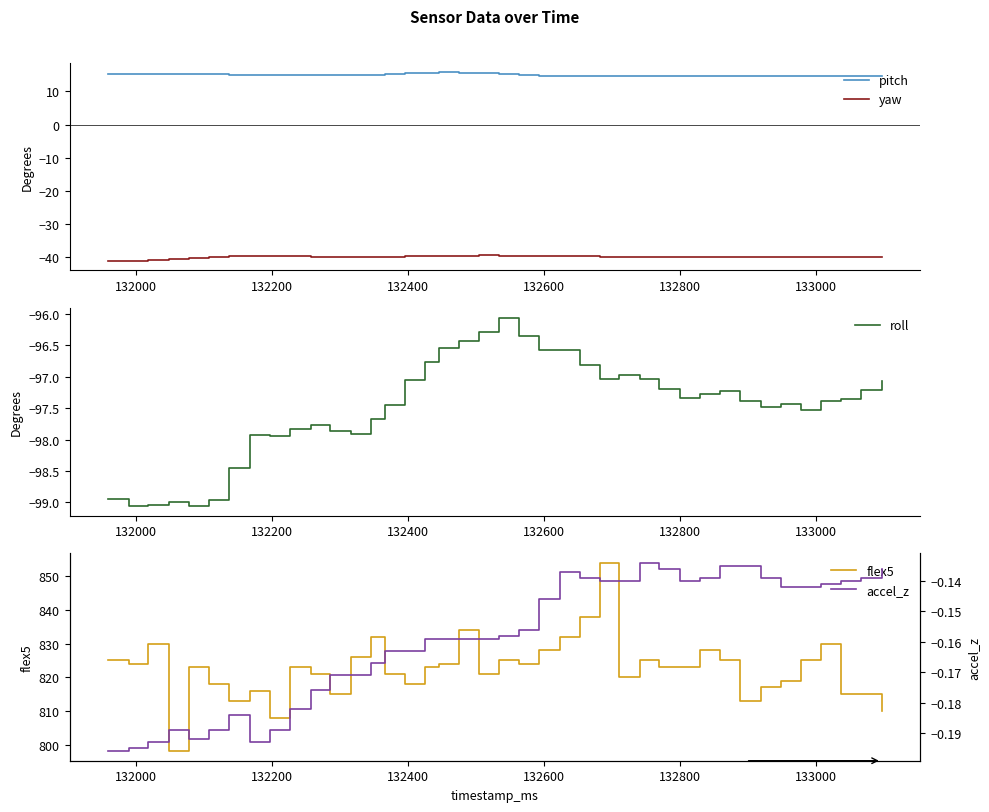

How many data points does each series have?

40